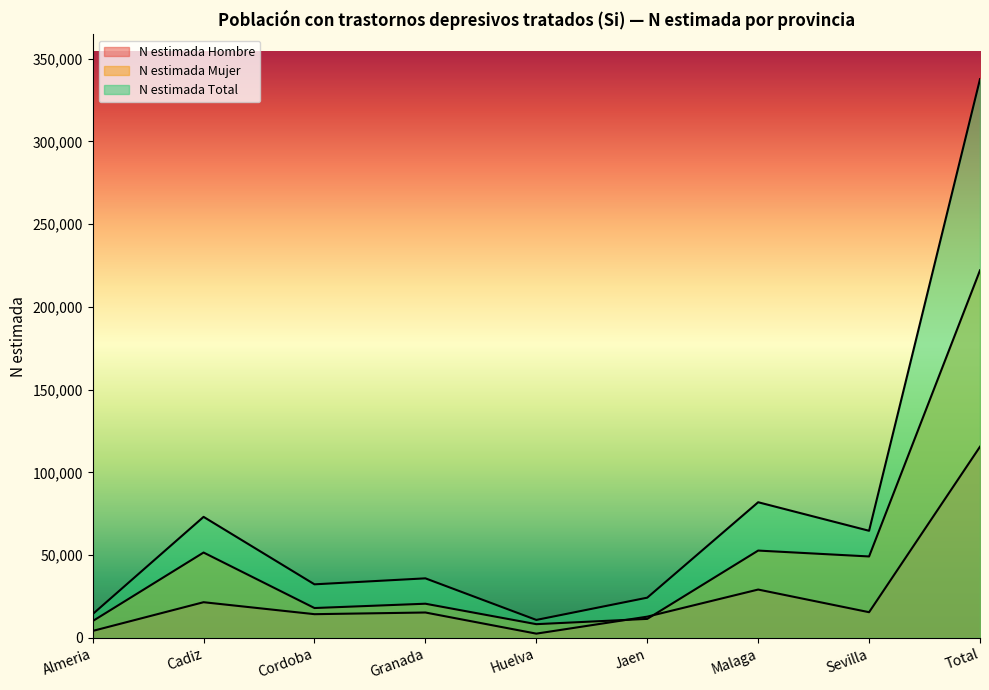

Which category has the lowest value in the N estimada Mujer series?

Huelva